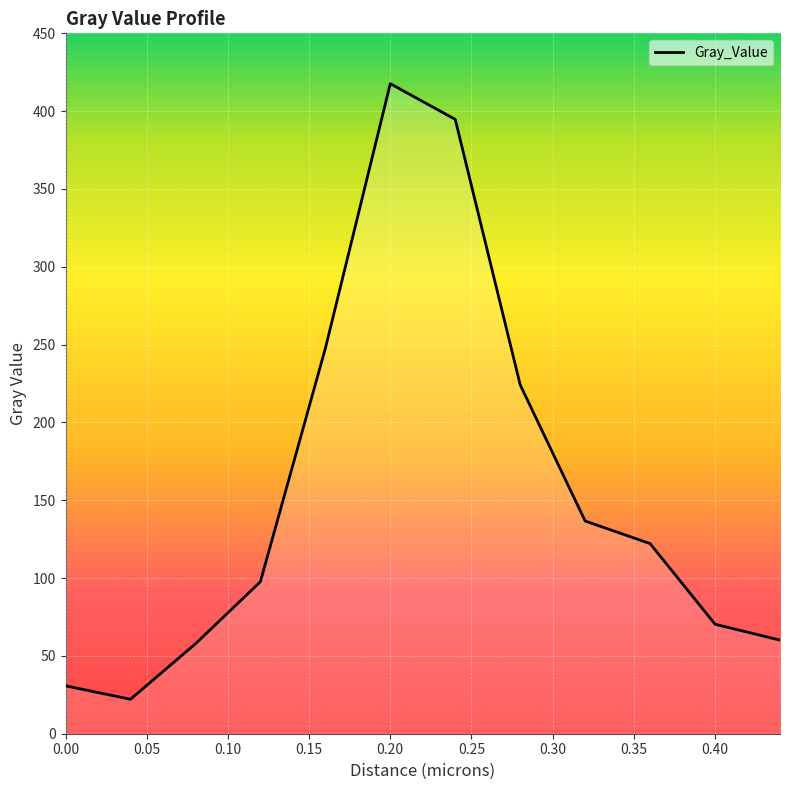

What is the maximum value shown in the chart?

417.7